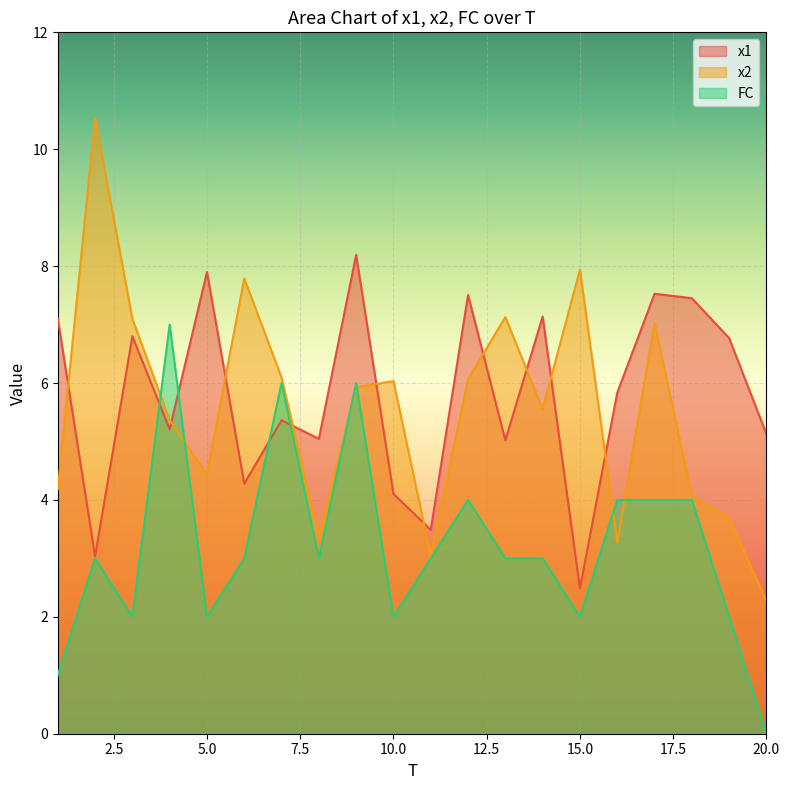

After their last crossing, which series has the higher values: x1 or x2?

x1